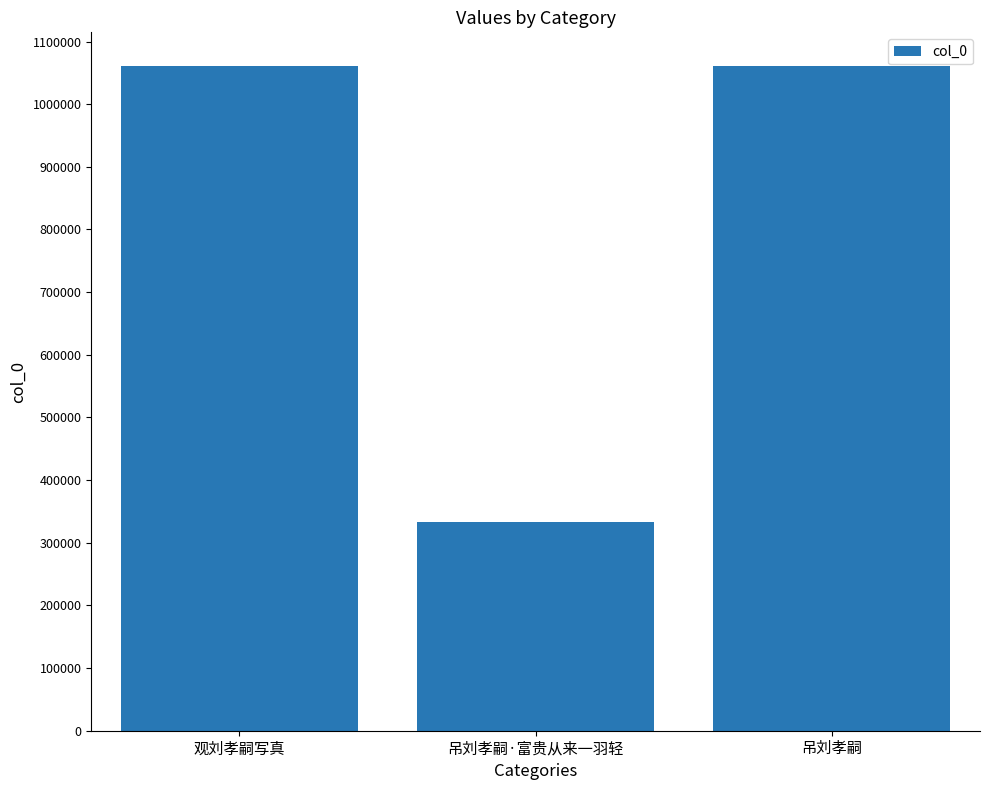

Does the chart contain any negative values?

No